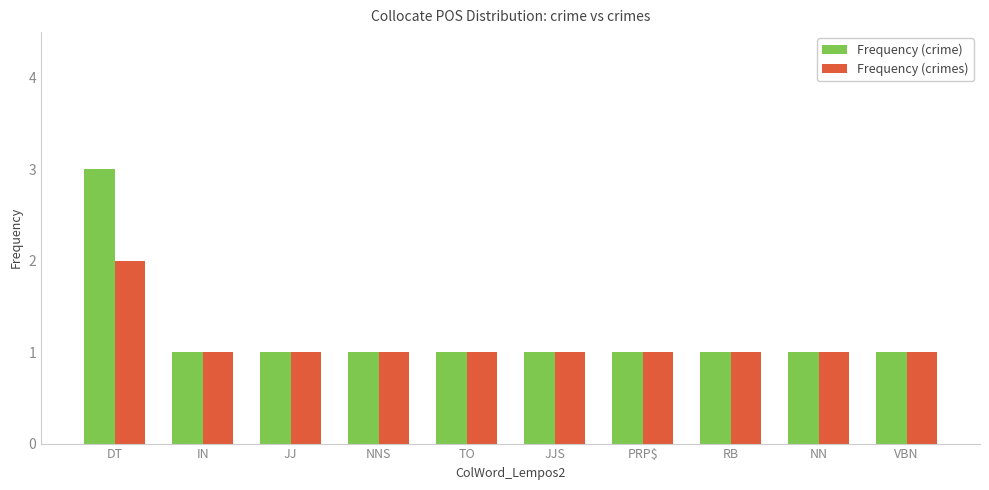

The value of Frequency (crime) at NN is 1. True or false?

True